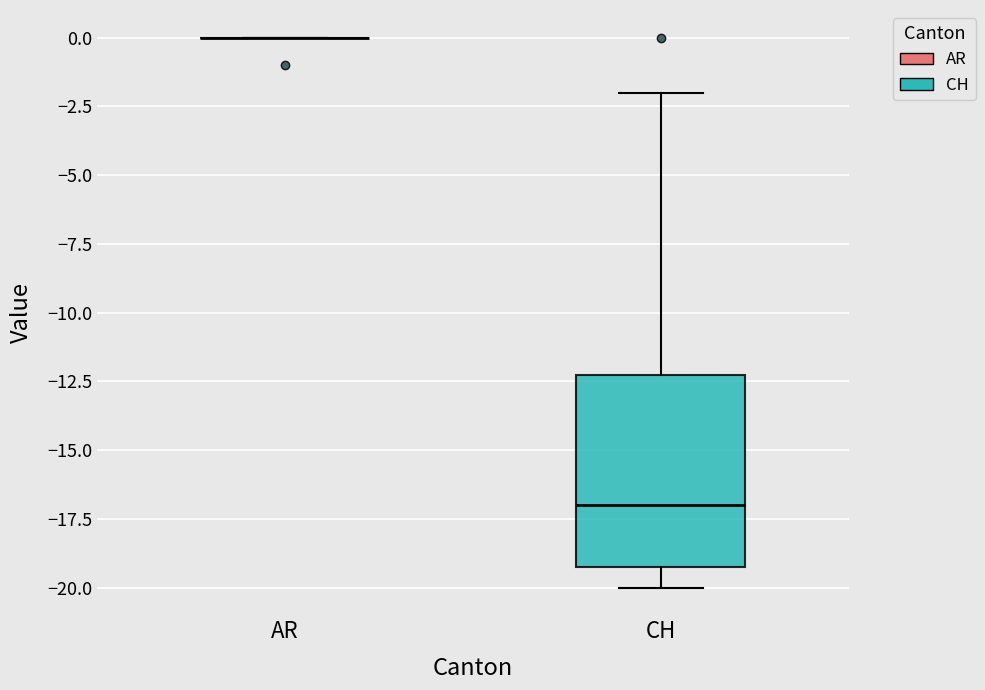

Reading left to right, read every box against the y-axis: the position of its median line, the range the box covers, and the ends of its whiskers. The values are not printed on the chart, so give them approximately, as read against the axis.

AR: box collapsed to a line at 0, whiskers 0 to 0
CH: median -17, box -19 to -12, whiskers -20 to -2